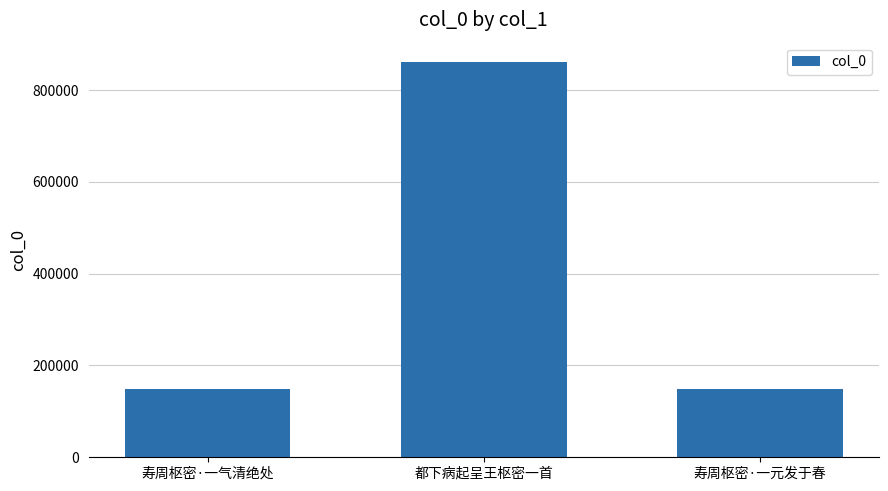

Is it true that the value at 寿周枢密·一元发于春 is 149026?

True